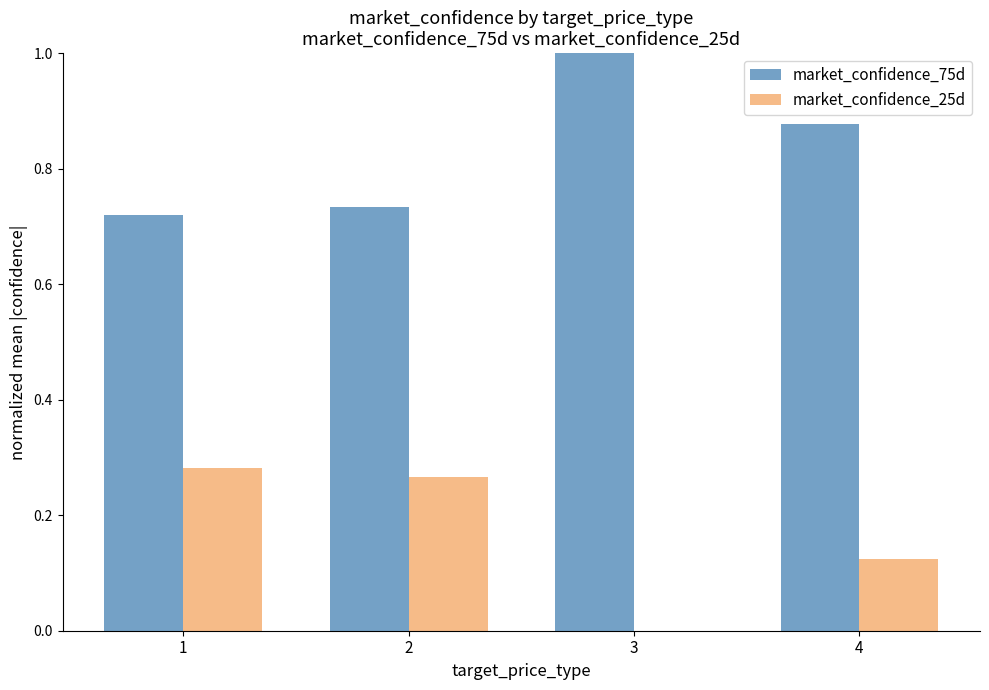

What is the sum of all market_confidence_75d values?

3.3